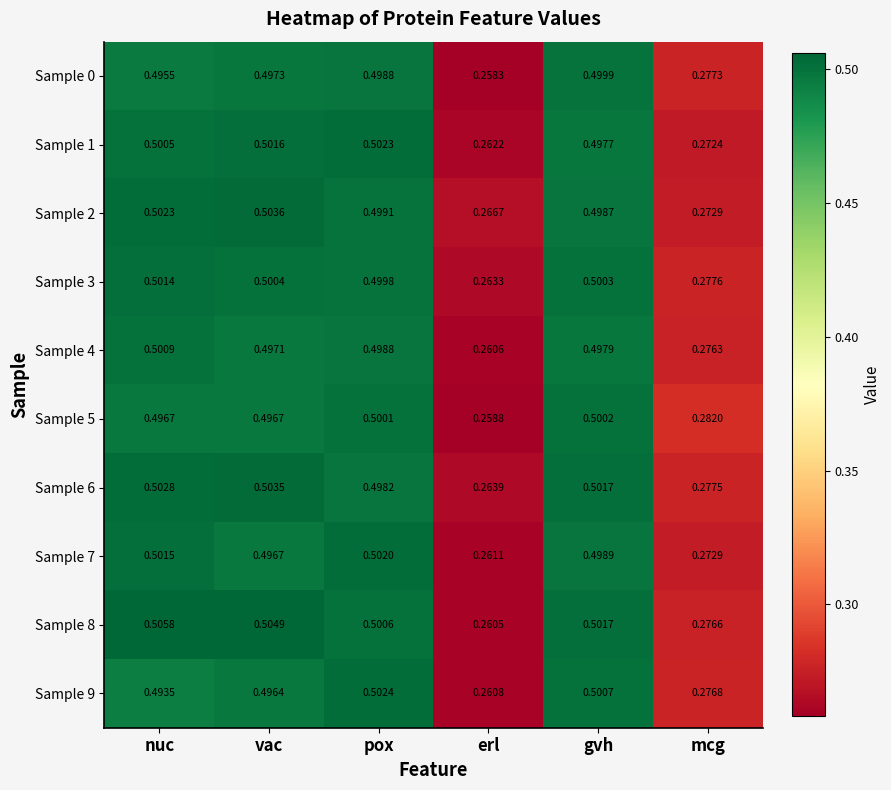

Rank the series by their maximum value, from highest to lowest.

Sample 8, Sample 2, Sample 6, Sample 9, Sample 1, Sample 7, Sample 3, Sample 4, Sample 5, Sample 0